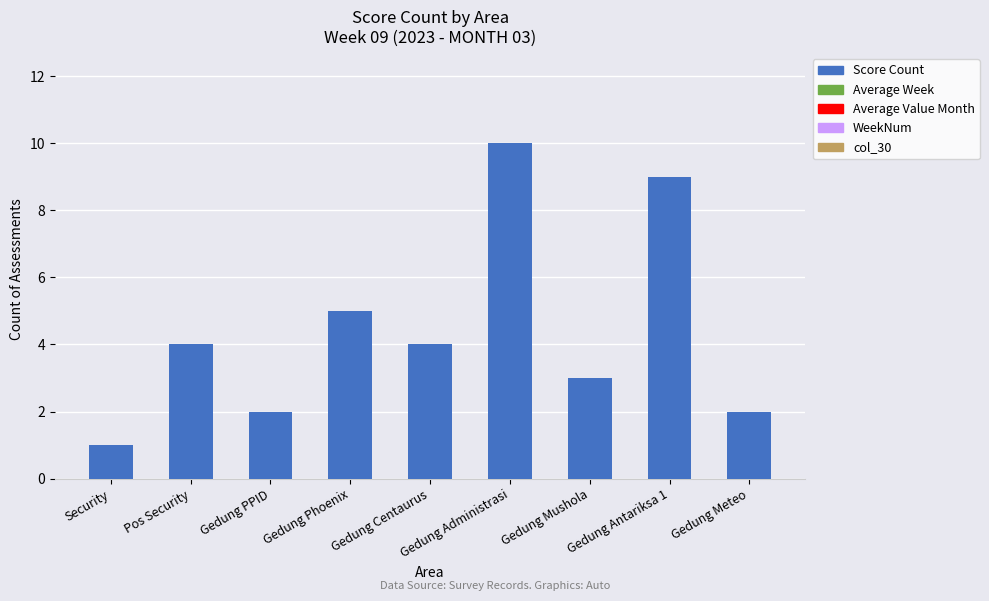

Which category has the highest value across all series?

Gedung Administrasi